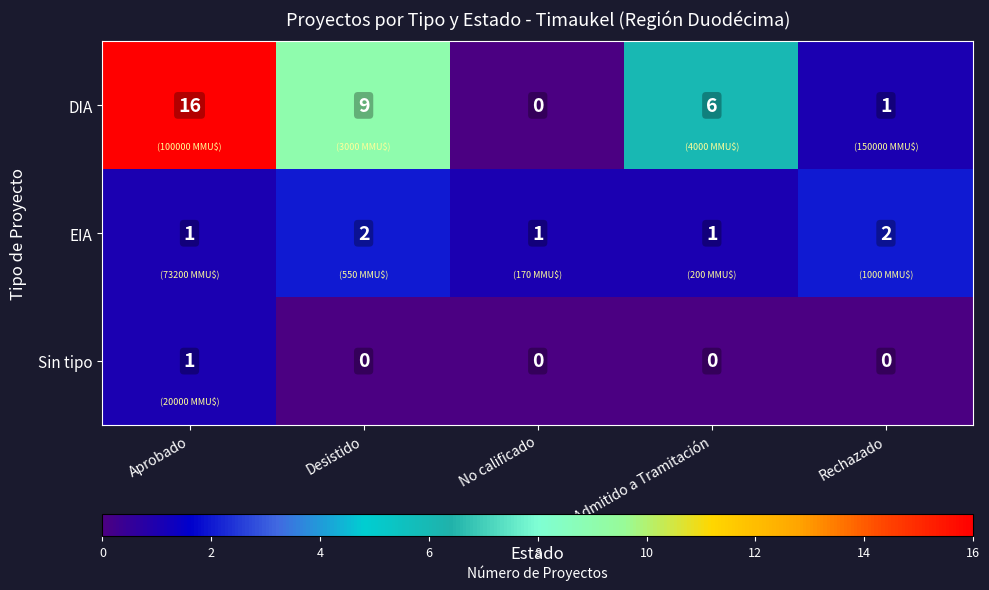

Count the EIA values in the range 1 to 2.

5